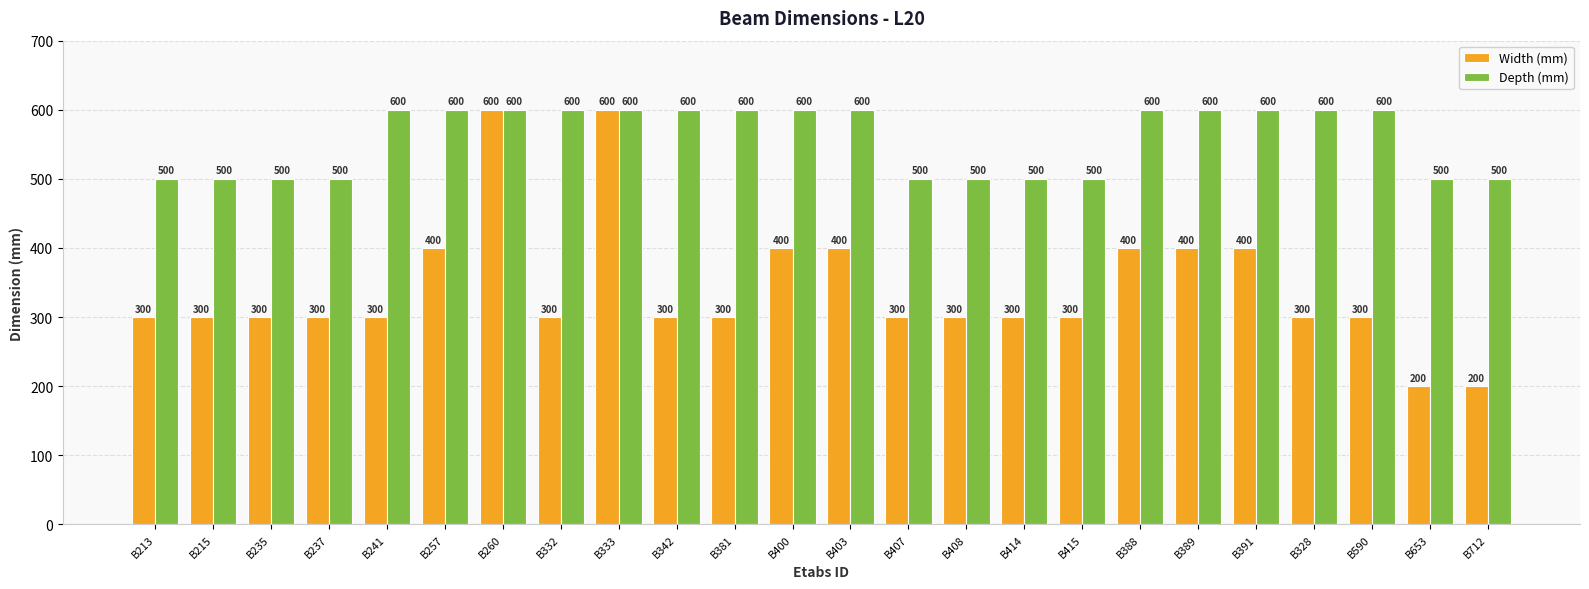

At B590, list the series in order from largest to smallest.

Depth (mm), Width (mm)